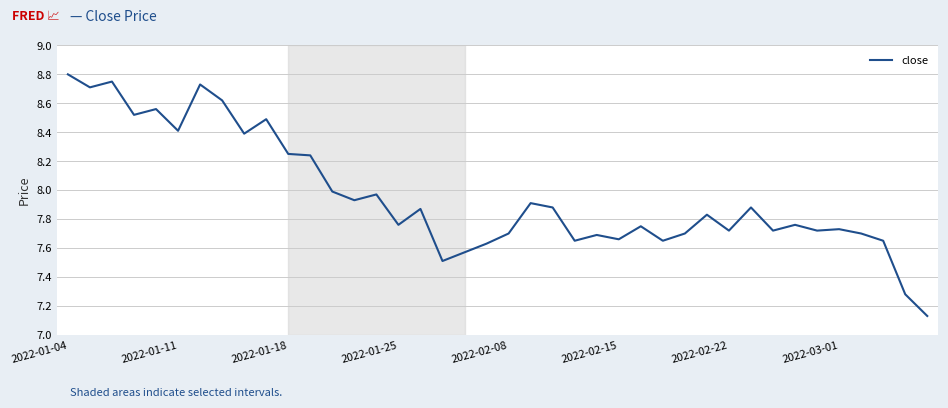

What is the difference between the maximum and minimum values?

1.7